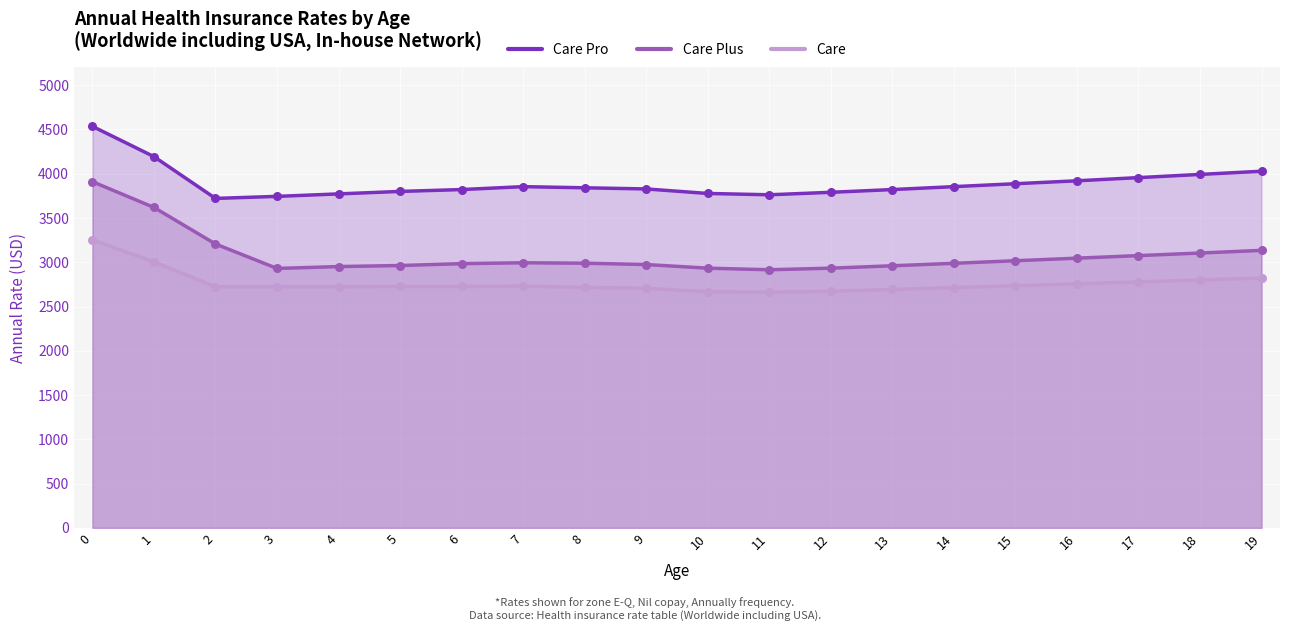

Which series has the largest total across all categories?

Care Pro